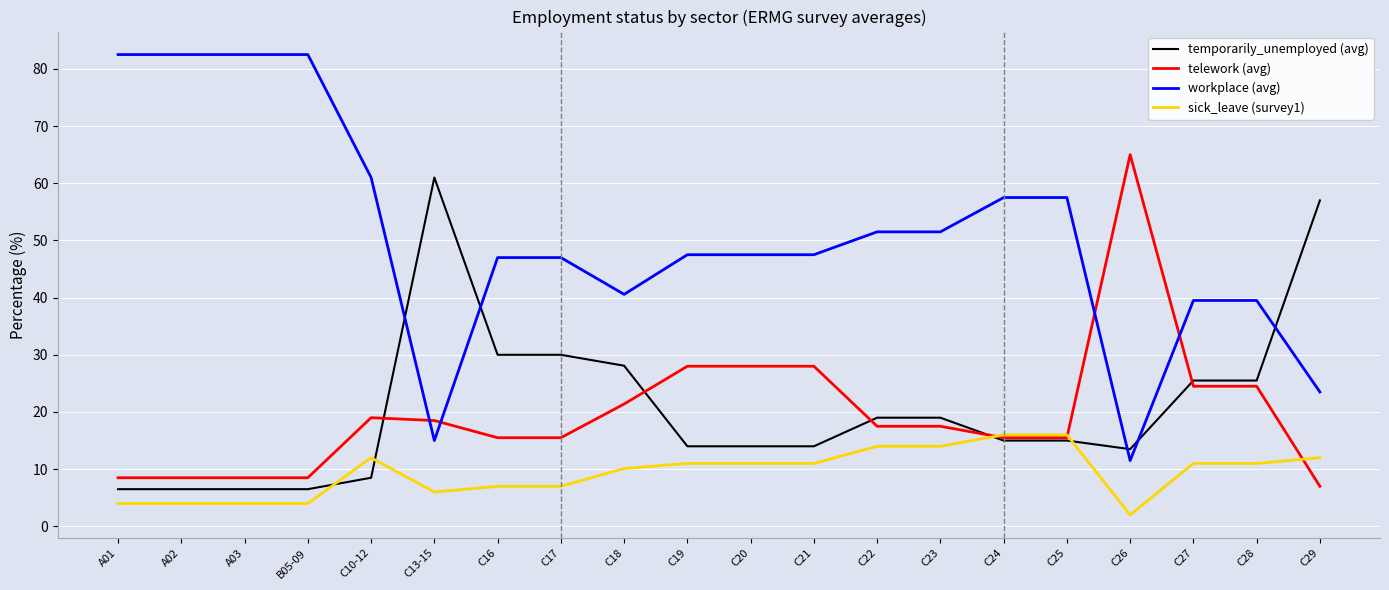

What is the sum of the temporarily_unemployed (avg) values at A01 and B05-09?

13.0